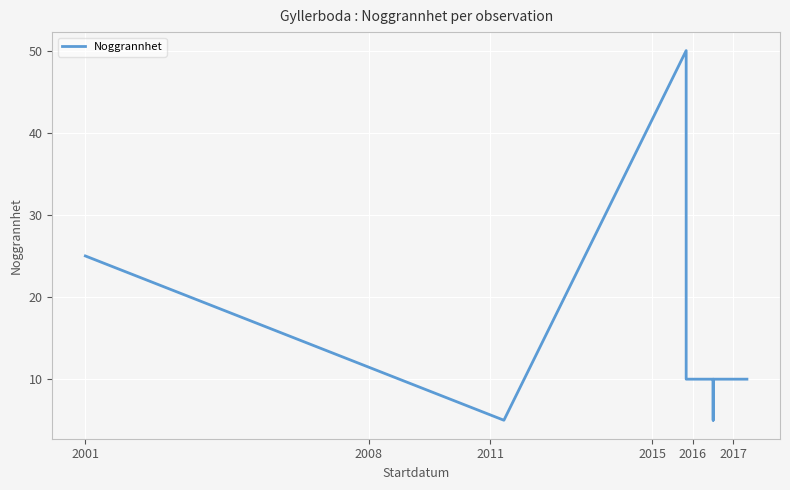

What is the difference between the maximum and minimum values?

45